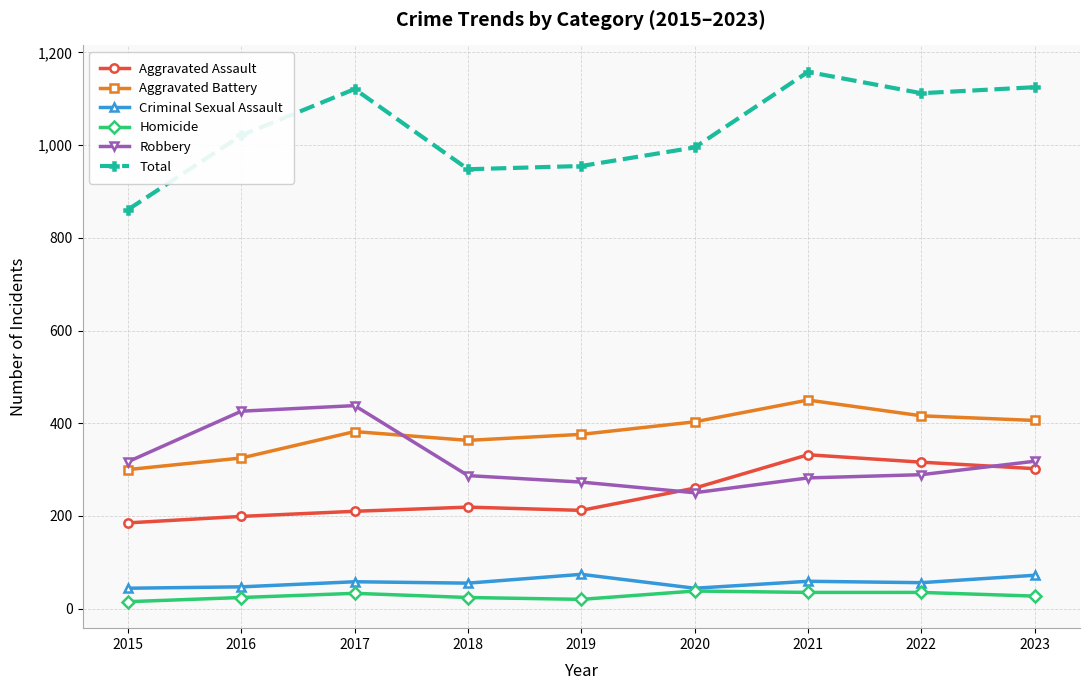

In Aggravated Battery, how many points are lower than both neighbors (excluding endpoints)?

1